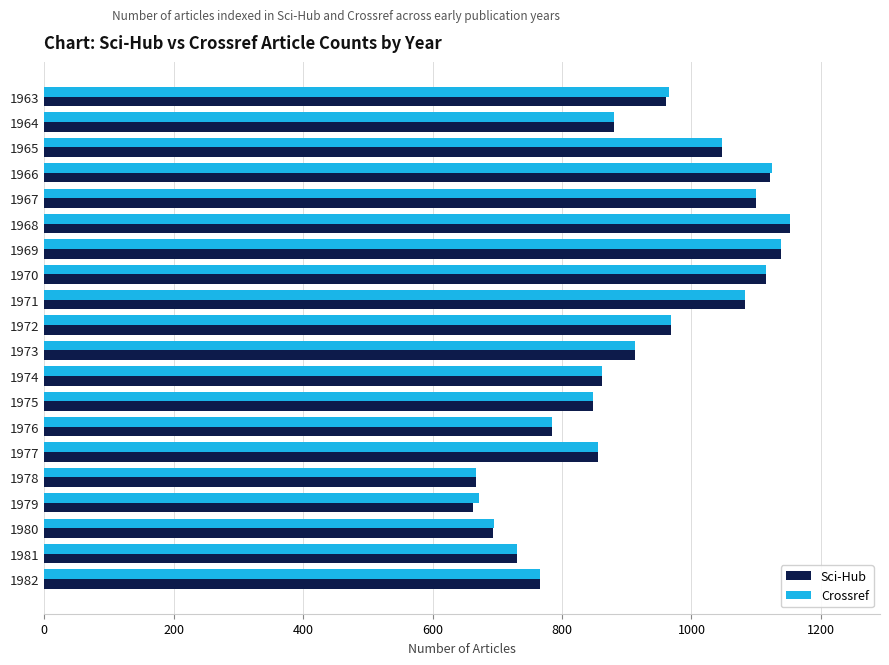

Which series changed the most between 1963 and 1979?

Sci-Hub